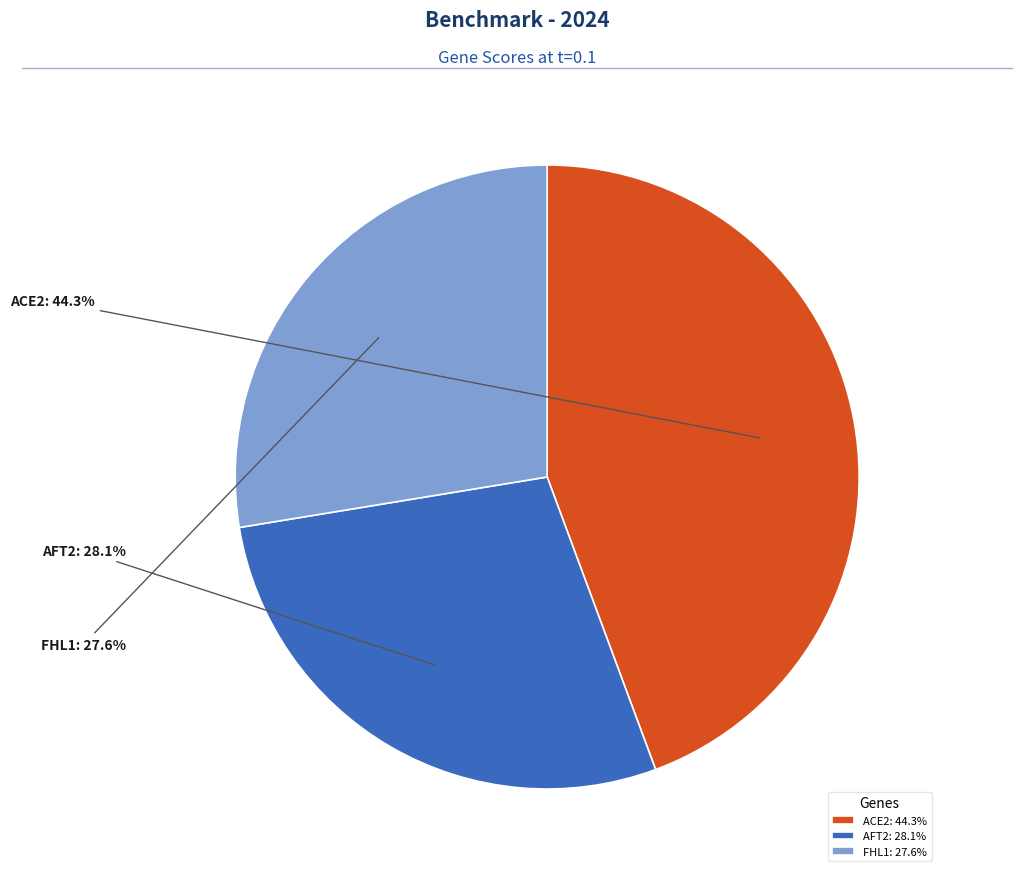

To the nearest percent, what is the difference between the FHL1 and ACE2 slice percentages?

17%